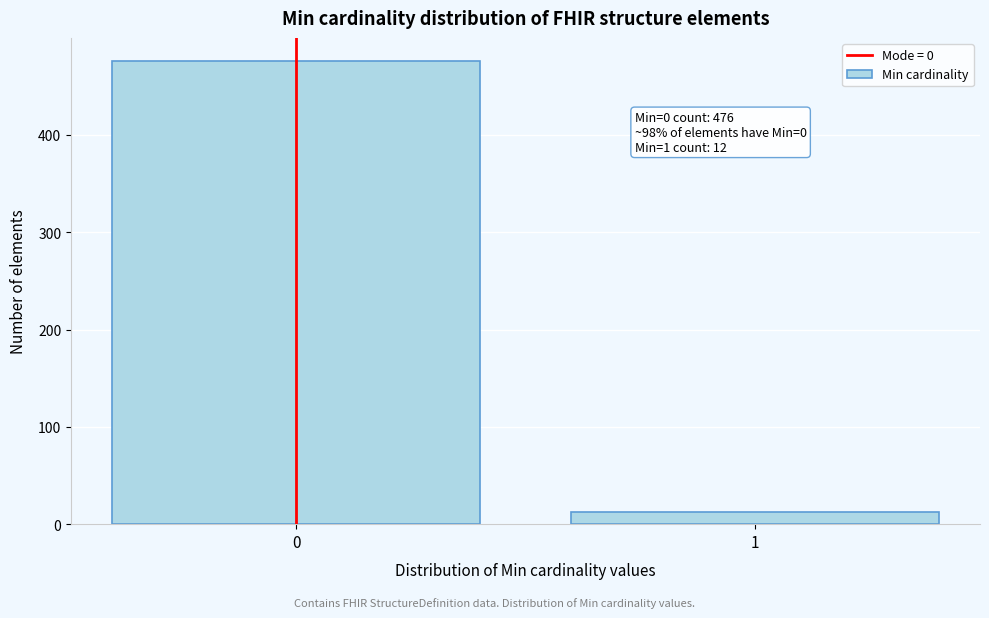

Reading left to right, transcribe all the data shown in this chart.

0=476	1=12